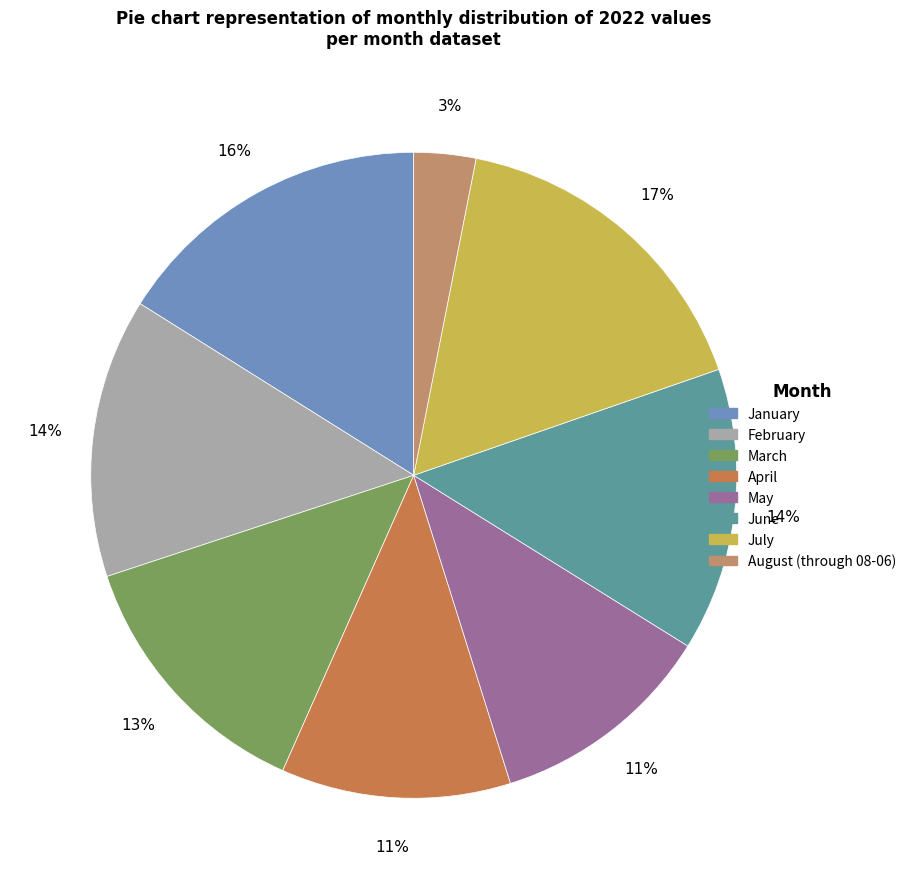

To the nearest percent, what is the difference between the February and March slice percentages?

1%